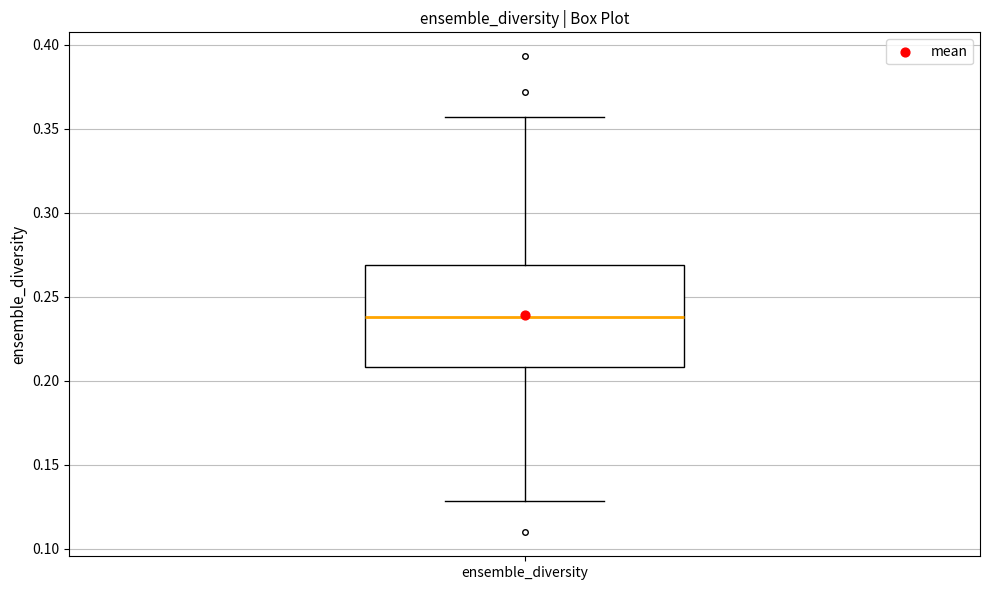

Where does the lower whisker of the box for ensemble_diversity end on the y-axis? The values are not printed on the chart, so give them approximately, as read against the axis.

0.130